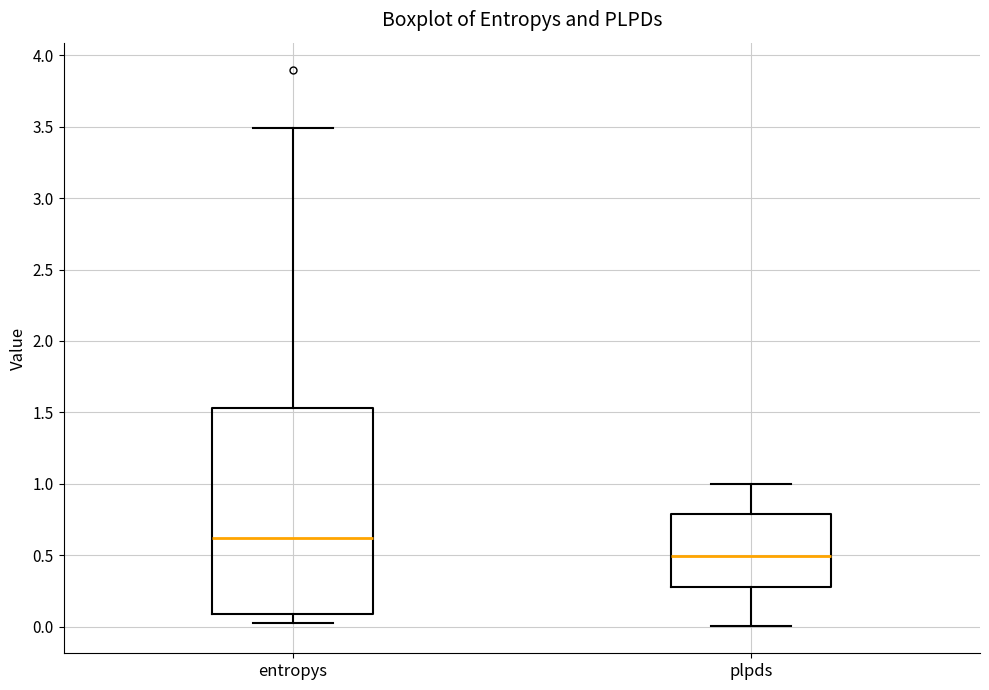

Which box's median line is the lowest?

plpds